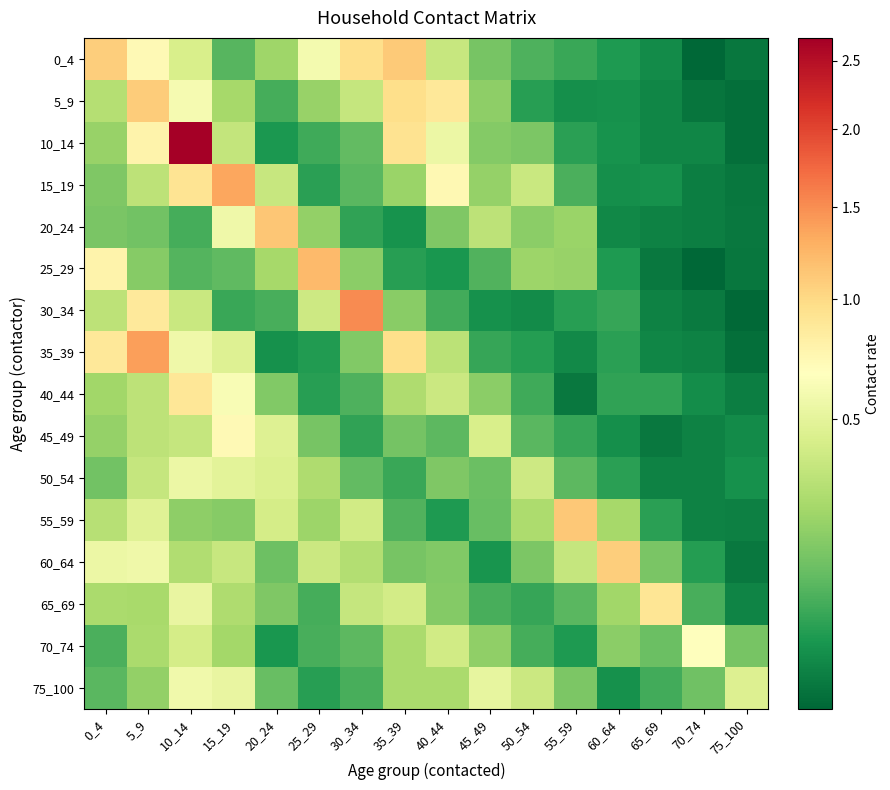

Between 35_39 and 5_9, which is larger?

35_39